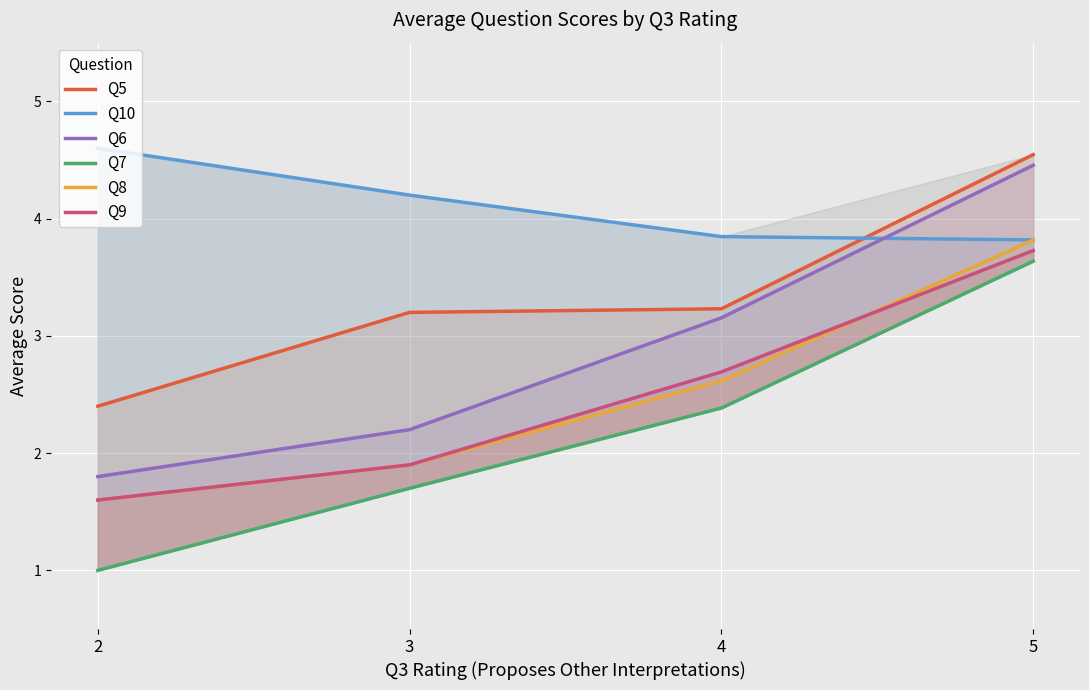

True or false: Q8 has more than 2 points higher than both neighbors.

False